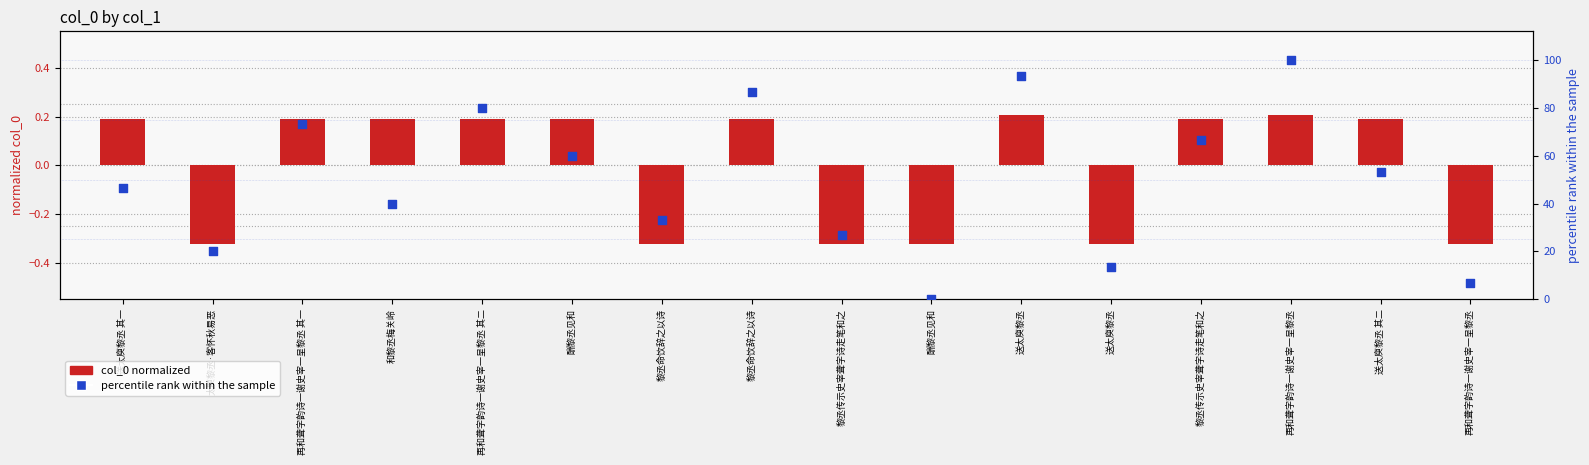

Which series contains the lowest Y value?

col_0 normalized